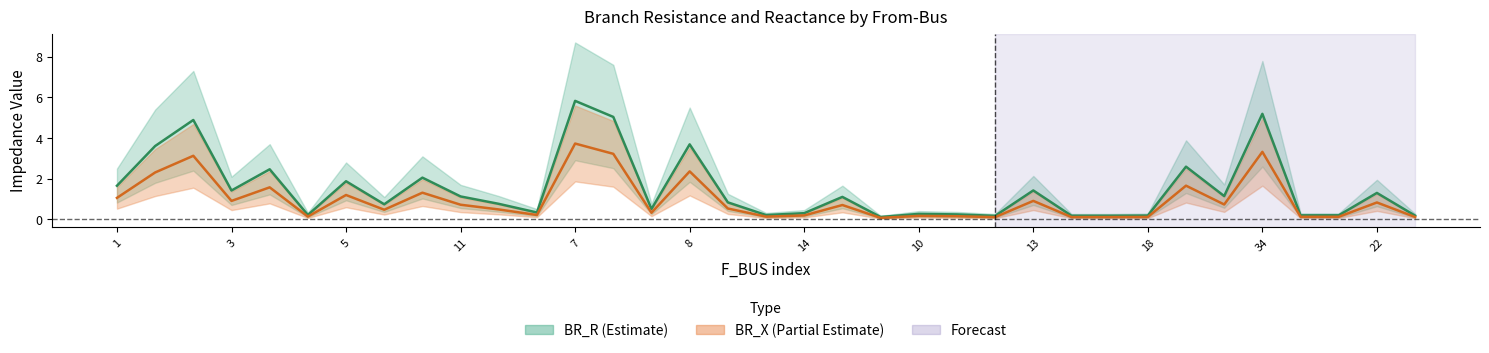

What is the label of the 1st point from the left?

1